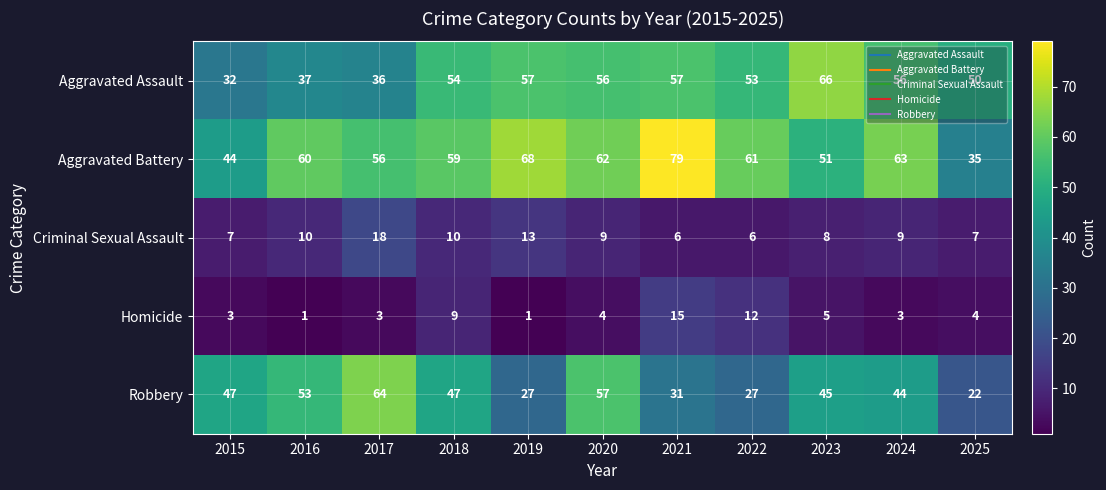

True or false: Criminal Sexual Assault has a value of 5 at 2024.

False